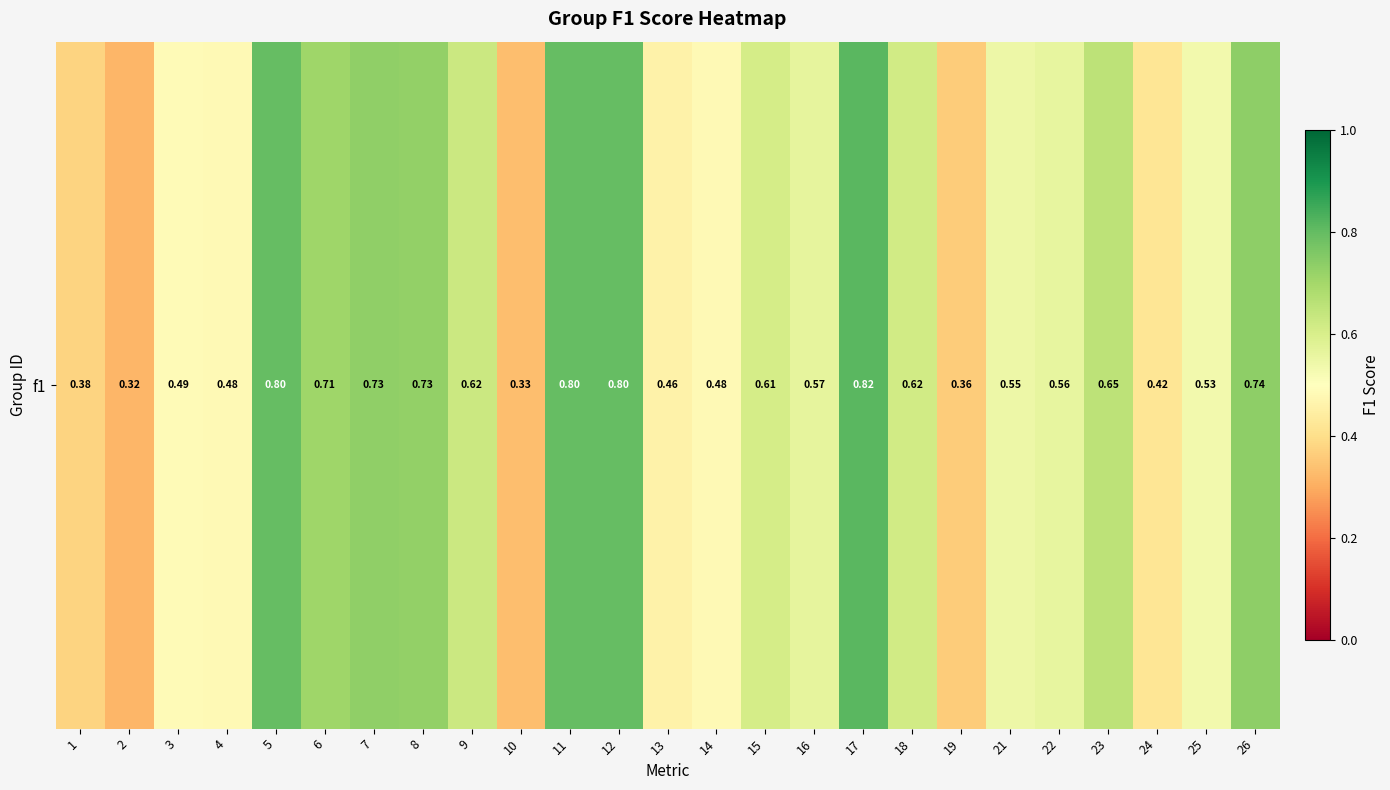

The value at 14 is 0.2. True or false?

False